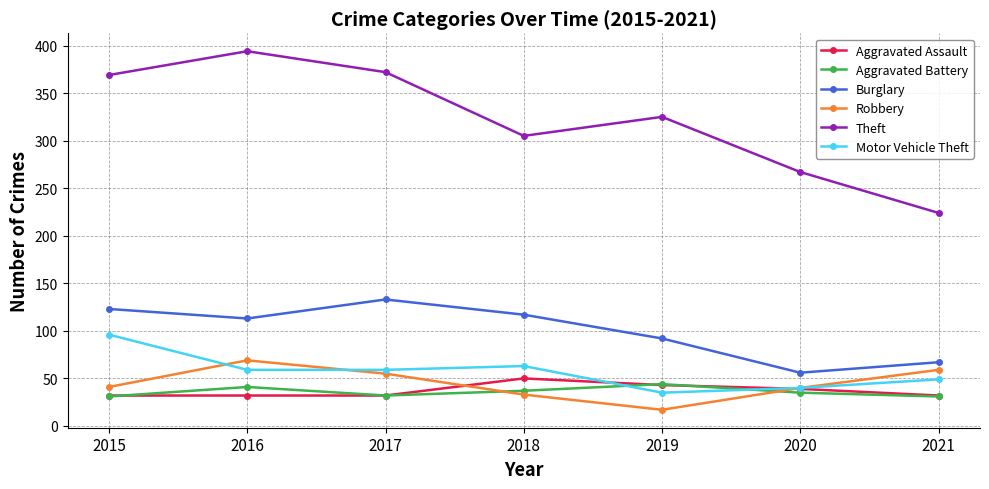

What is the sum of all Aggravated Battery values?

251